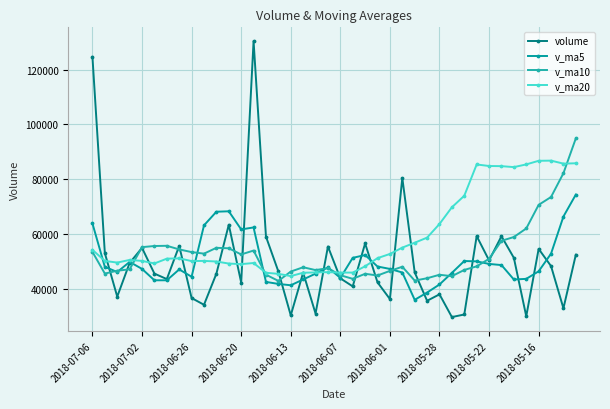

What is the sum of all v_ma5 values?

1995450.4